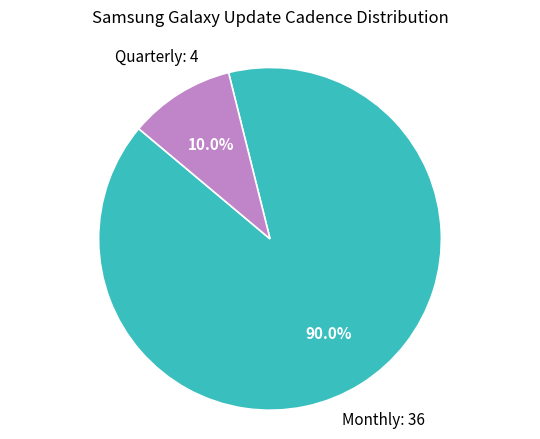

Does any single category account for the majority?

Yes